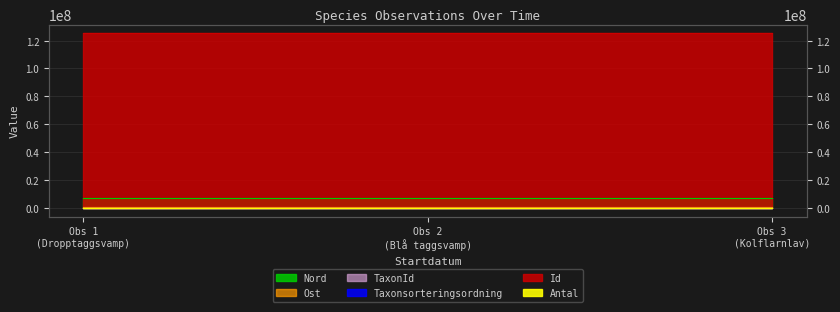

What is the difference between the Id values at Obs 2 (Blå taggsvamp) and Obs 1 (Dropptaggsvamp)?

1